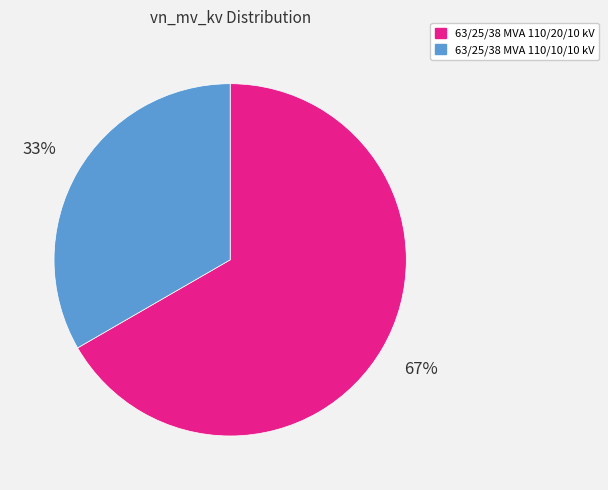

To the nearest percent, what is the average slice percentage?

50%